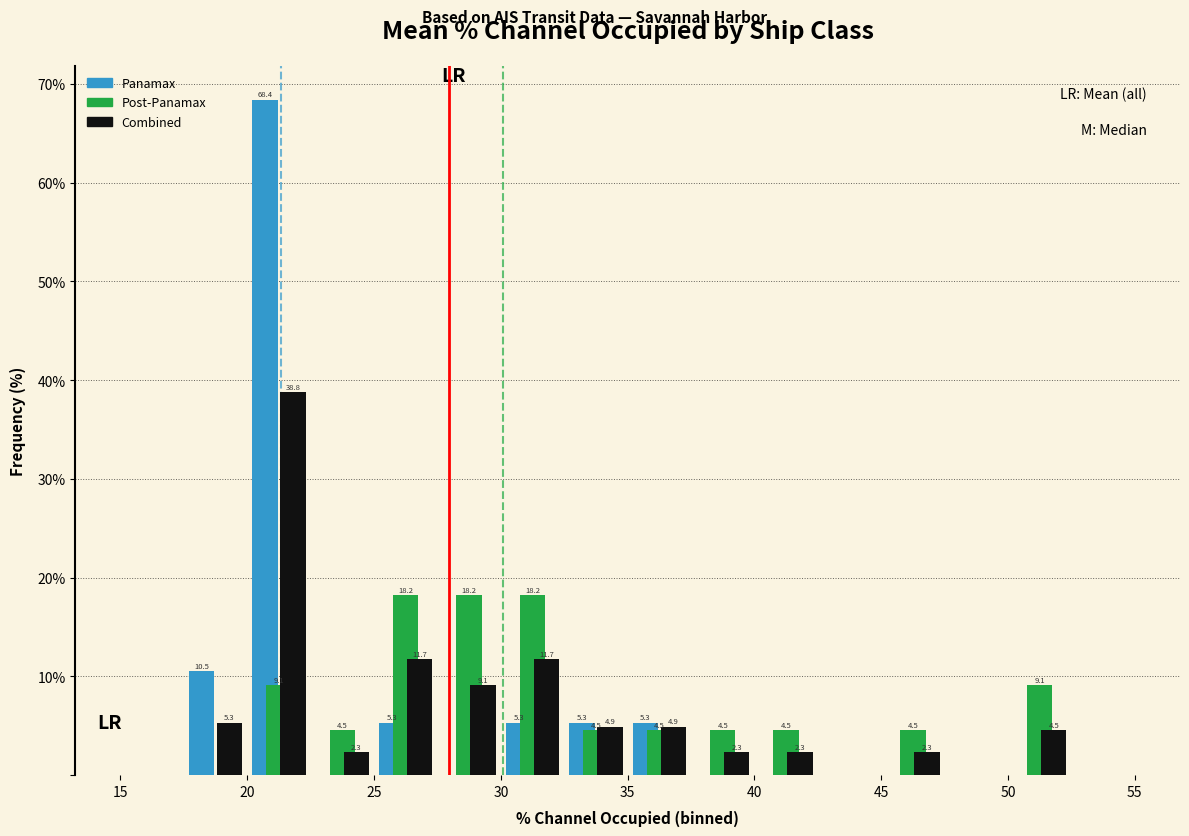

What is the maximum value for Combined?

38.8